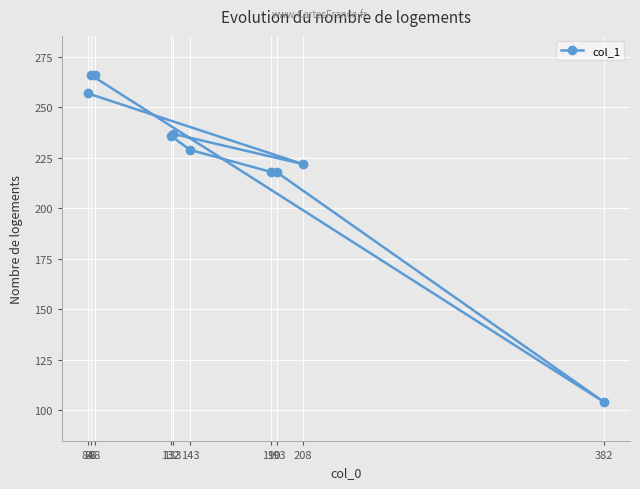

At which category does the data reach its first local peak?

133